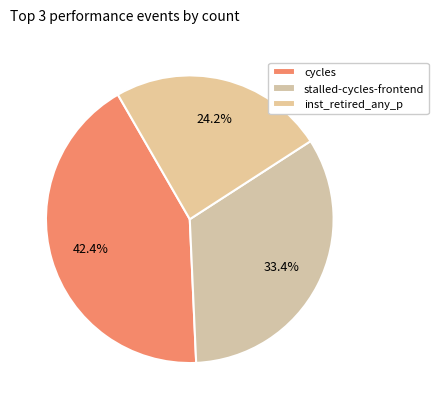

How many segments does this pie chart have?

3